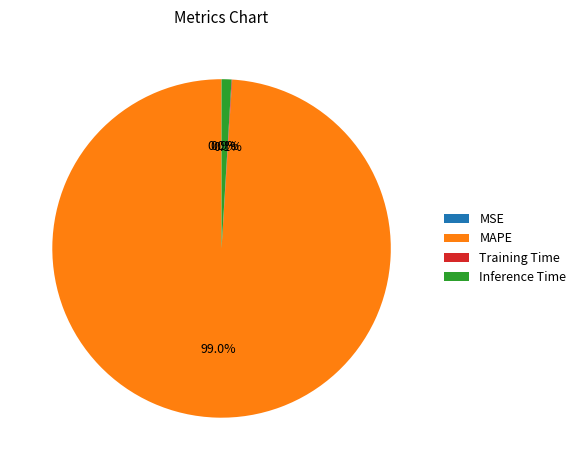

What percentage is NOT represented by MAPE?

1.0%